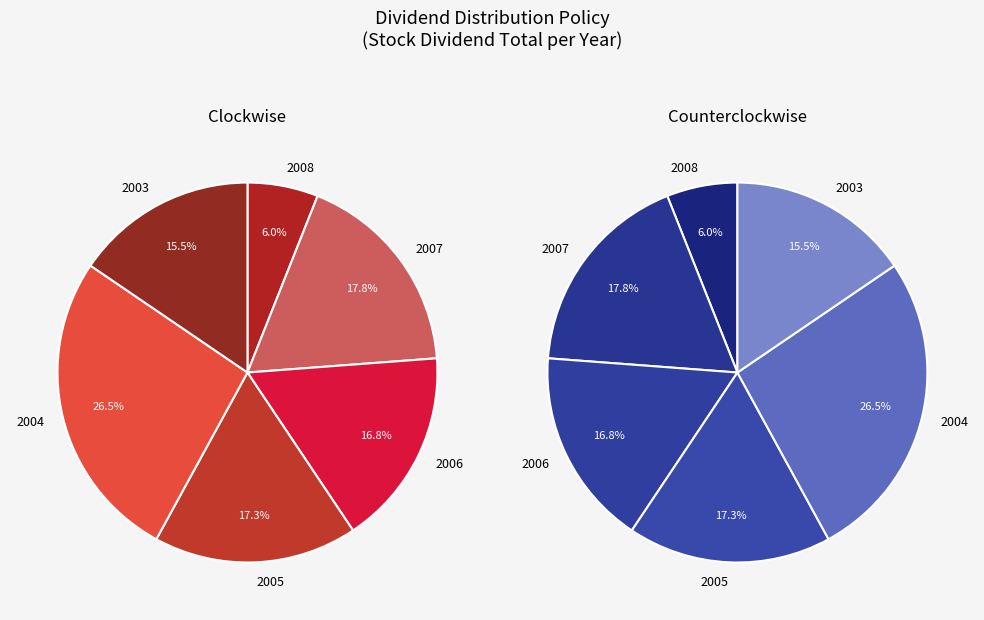

Is there any slice that represents more than half of the pie?

No